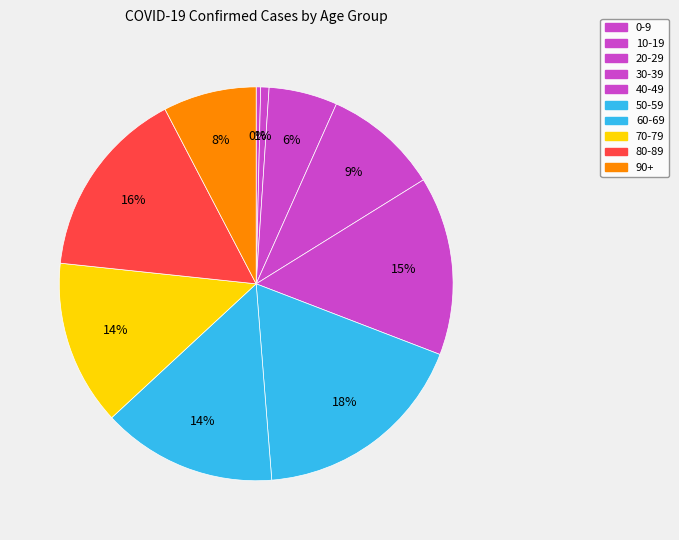

How many segments does this pie chart have?

10